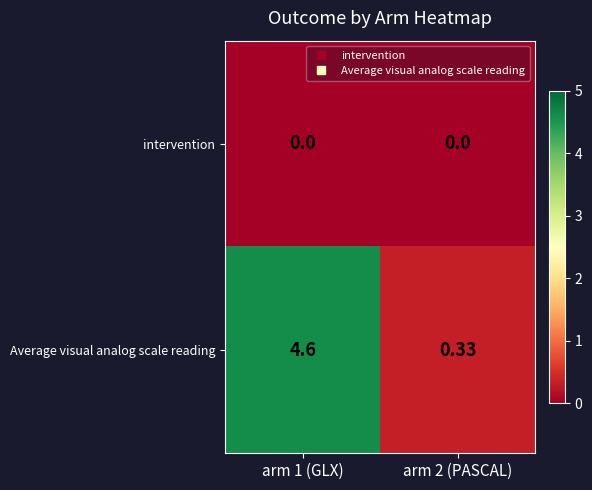

Rank the series by their average value, from highest to lowest.

Average visual analog scale reading, intervention